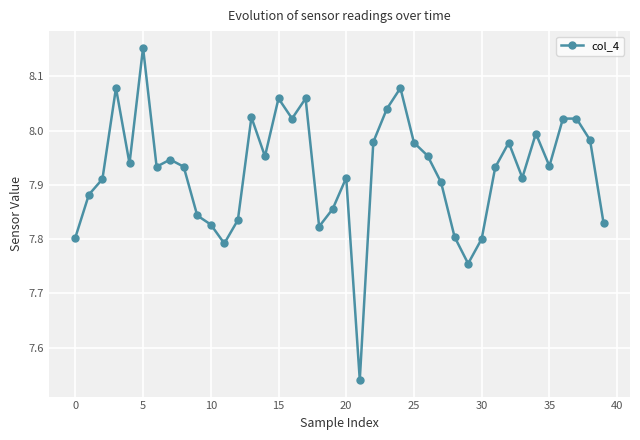

What is the sum of all values?

317.0